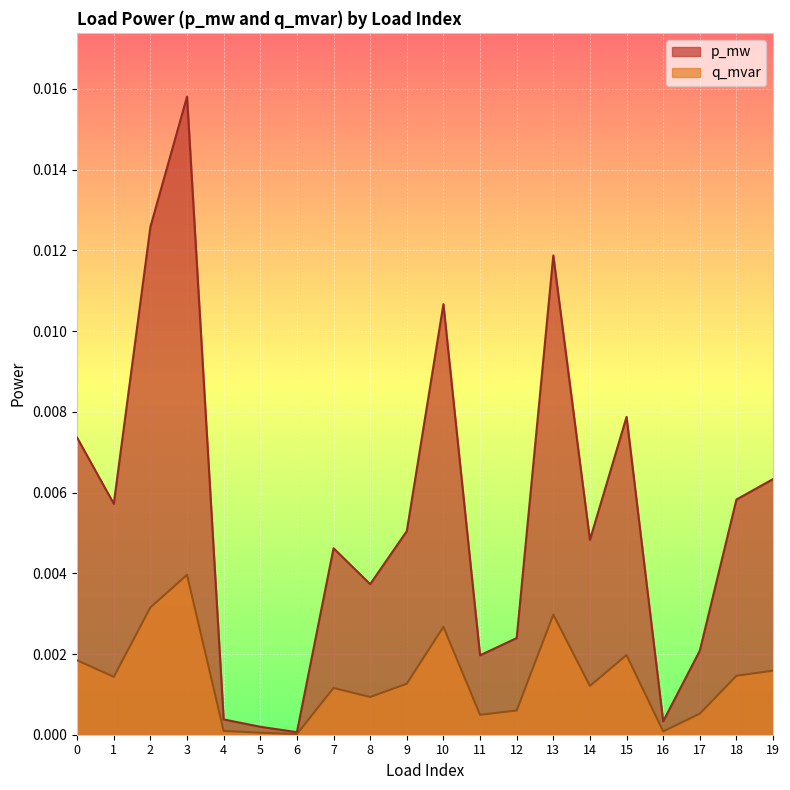

Which category has the lowest value in the p_mw series?

6